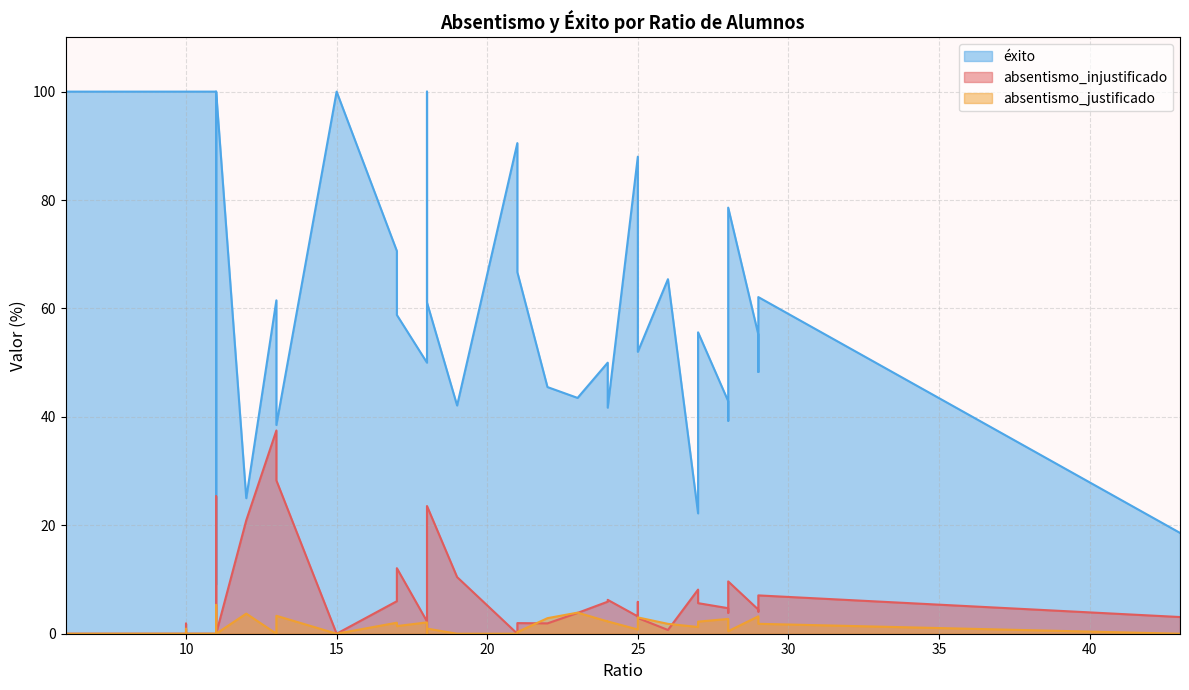

True or false: exito and absentismo_justificado intersect in this chart.

False